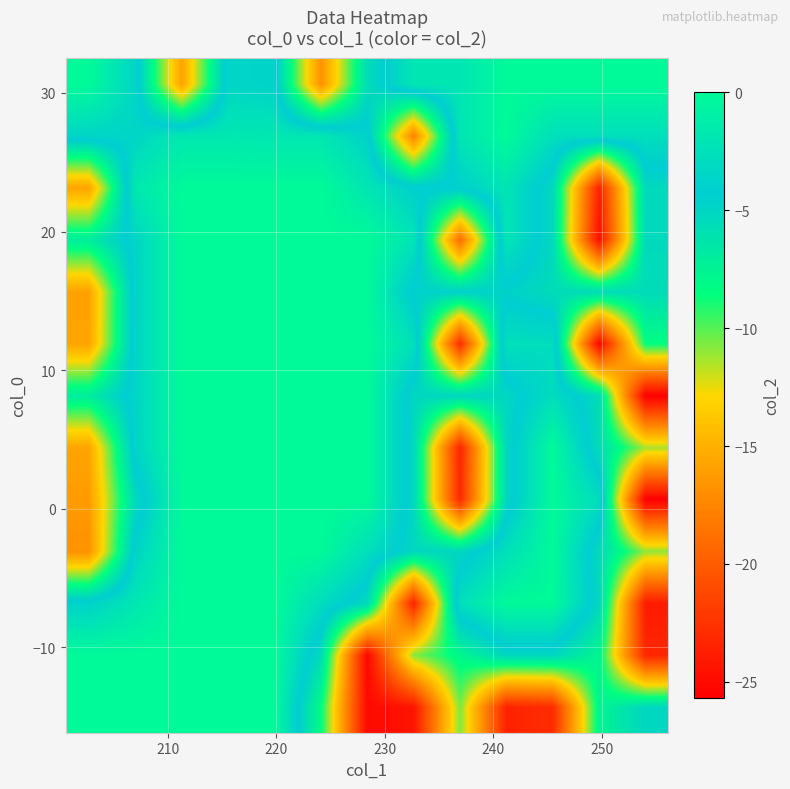

What is the smallest value displayed?

-25.7